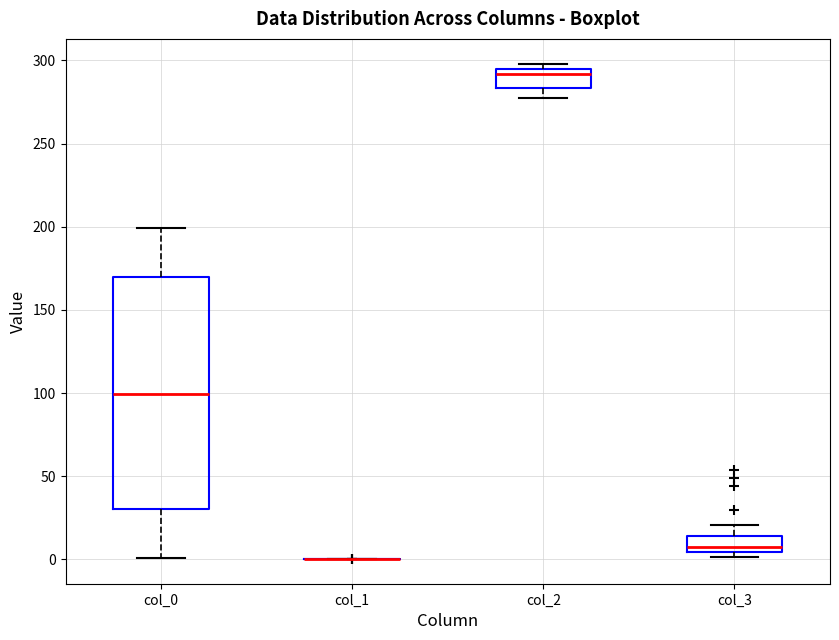

Reading left to right, read every box against the y-axis: the position of its median line, the range the box covers, and the ends of its whiskers. The values are not printed on the chart, so give them approximately, as read against the axis.

col_0: median 100, box 30 to 170, whiskers 0 to 200
col_1: box collapsed to a line at 0, whiskers 0 to 0
col_2: median 290, box 285 to 295, whiskers 275 to 300
col_3: median 5 (just above the box's lower edge), box 5 to 15, whiskers 0 to 20